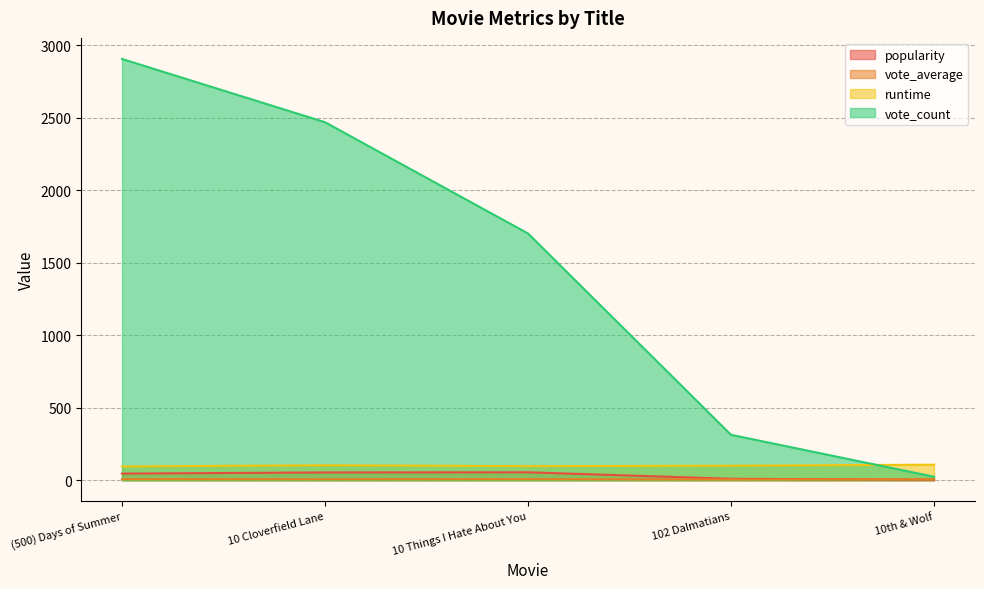

How many categories are shown in the chart?

5